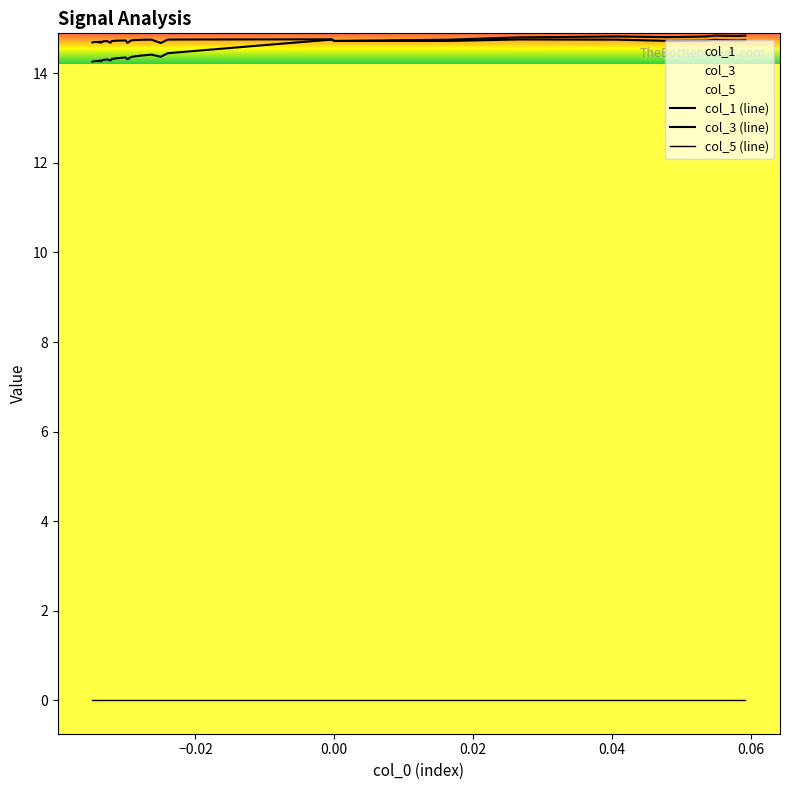

What is the minimum value for col_3 (line)?

14.3